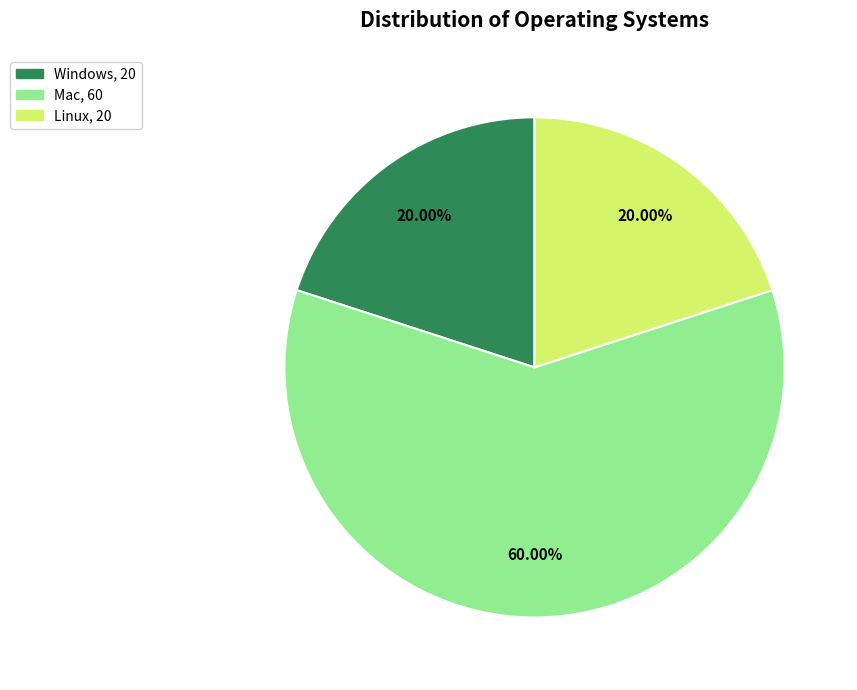

How much of the chart is everything except Mac?

40.0%